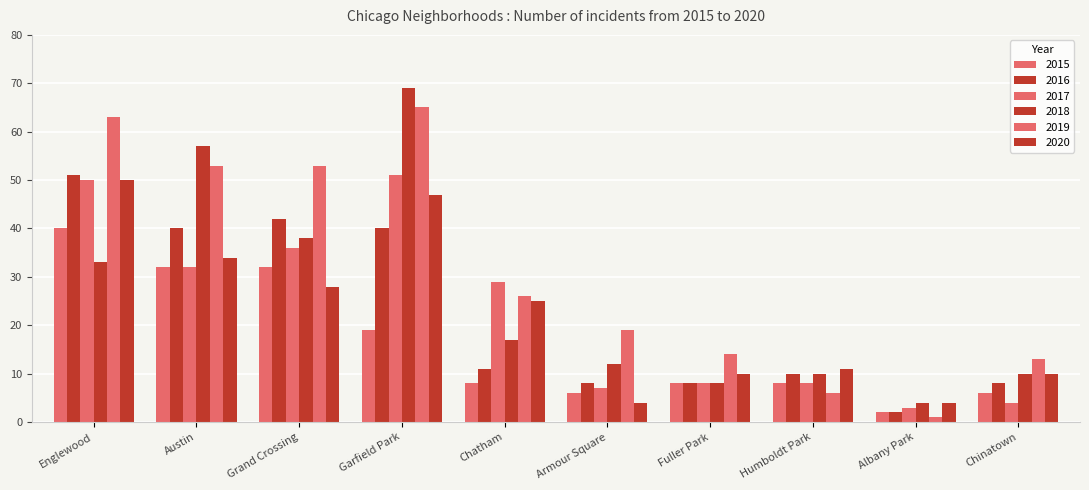

The value of 2019 at Grand Crossing is 53. True or false?

True